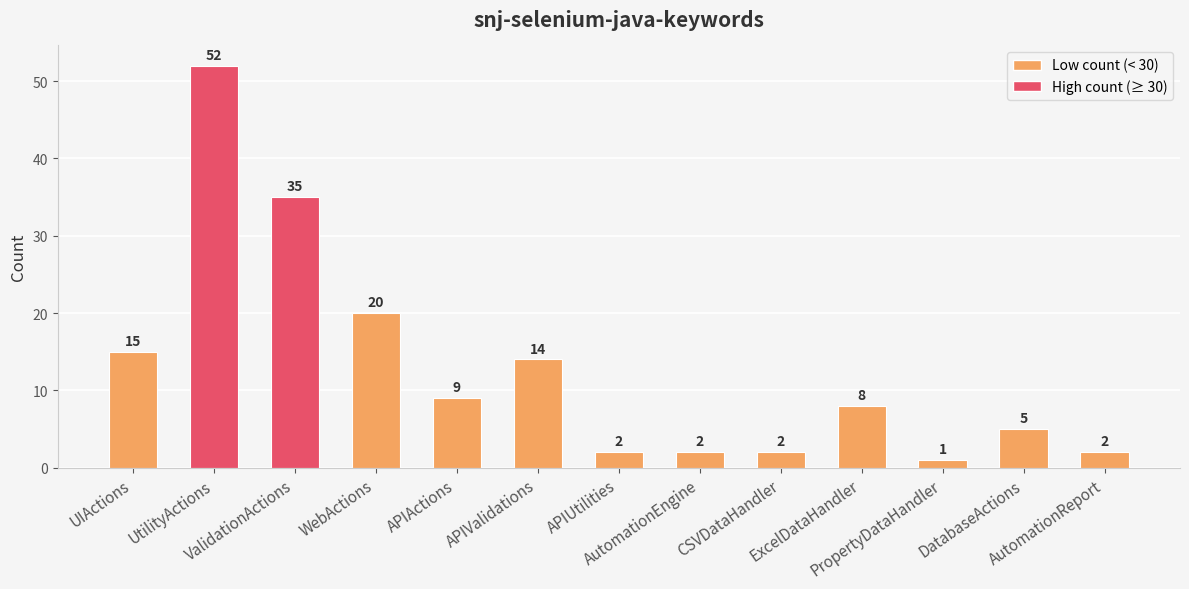

What is the difference between the maximum and minimum values?

51